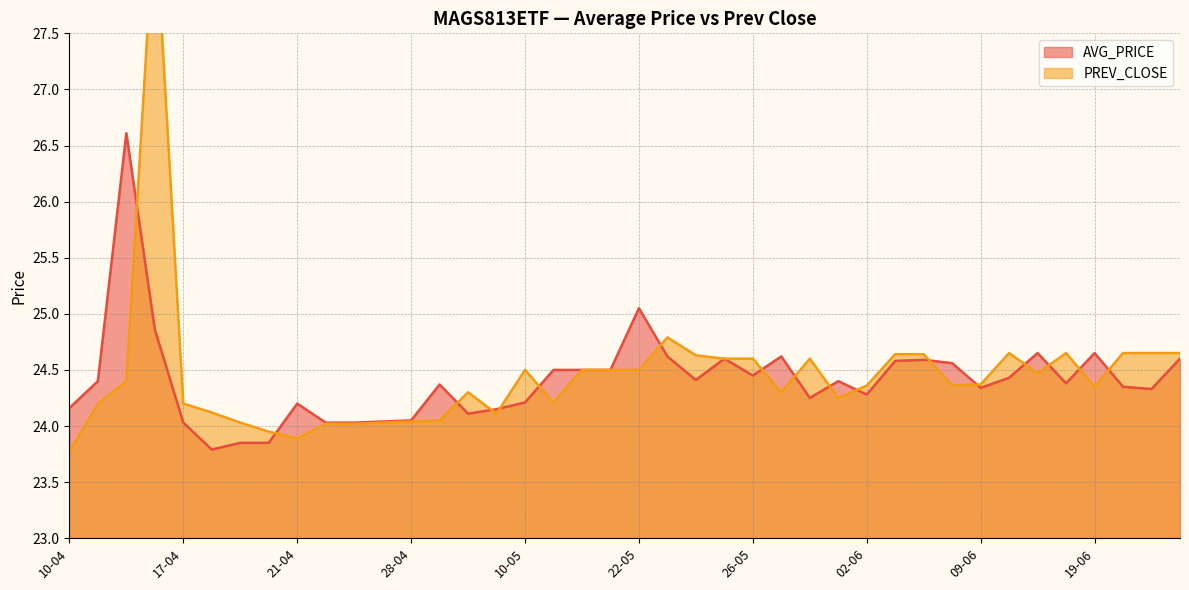

Between 07-06 and 10-05, which is larger?

07-06